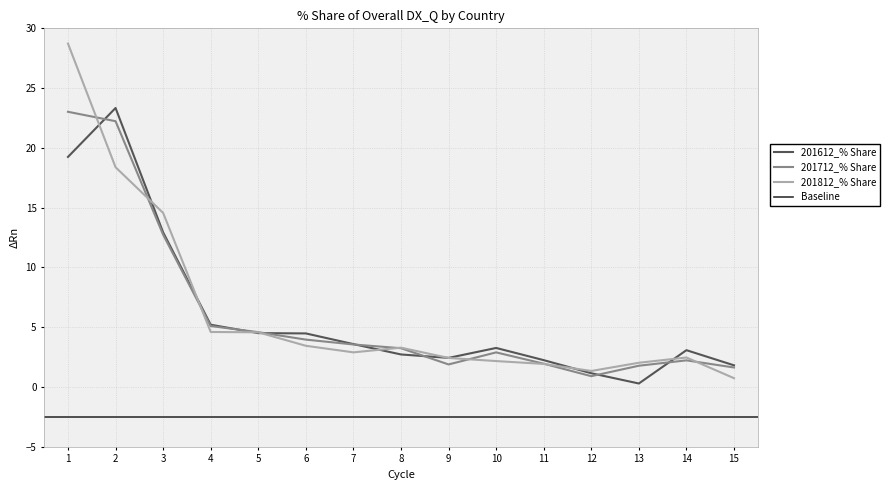

At which label is 201612_% Share closest to 11?

3